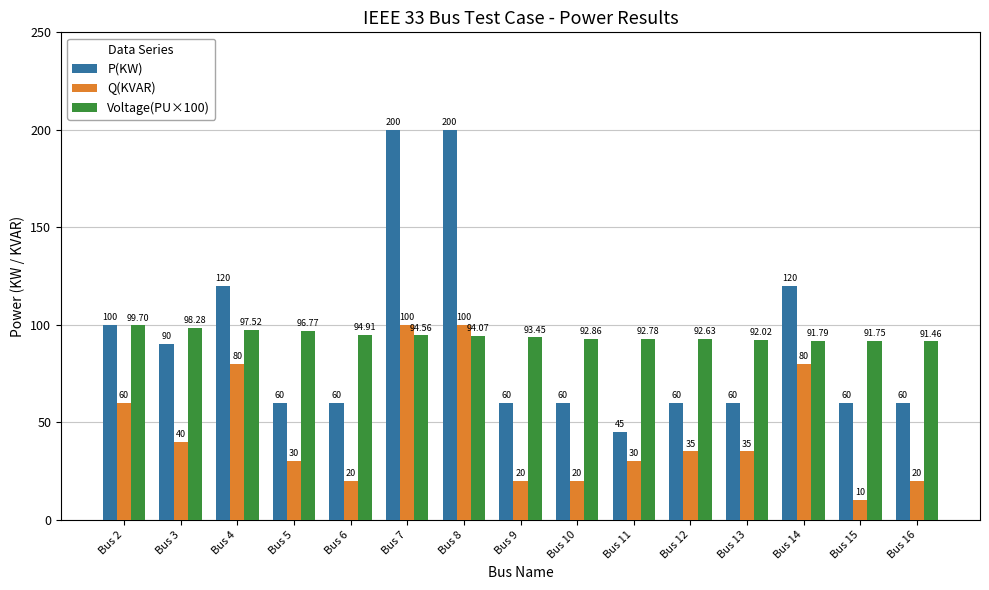

What is the total value across all series at Bus 7?

394.6